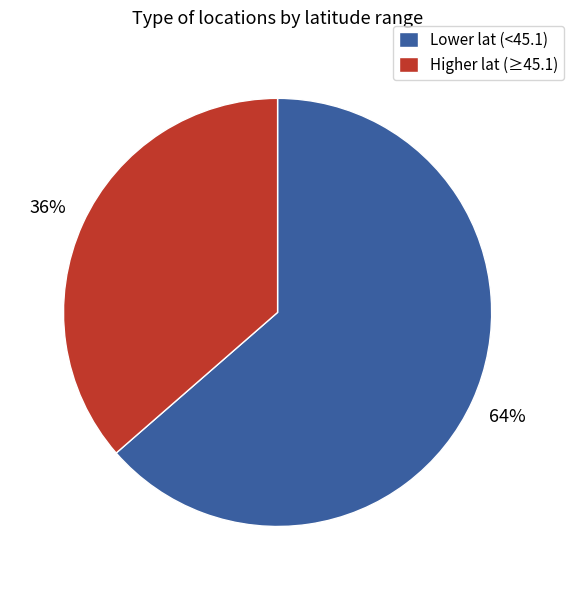

Rank the categories by value from lowest to highest.

Higher lat (≥45.1), Lower lat (<45.1)